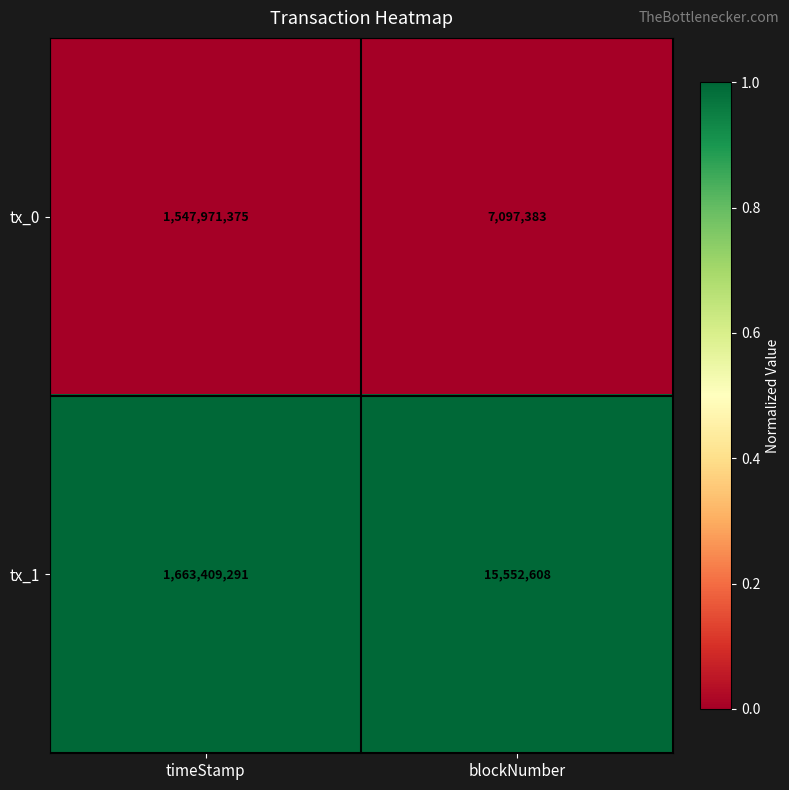

At which category is the sum across all series the highest?

timeStamp